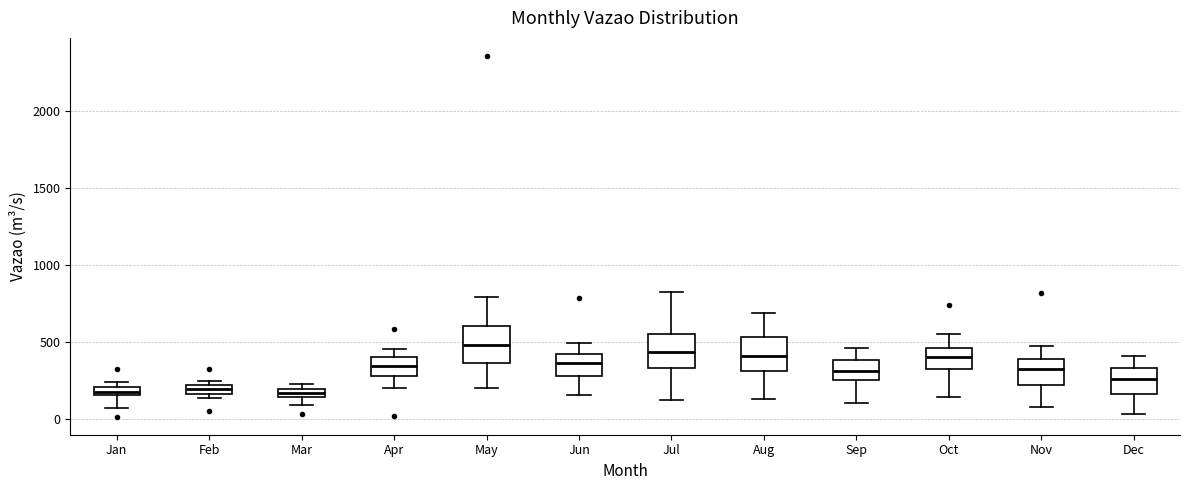

Which box has the highest median line?

May